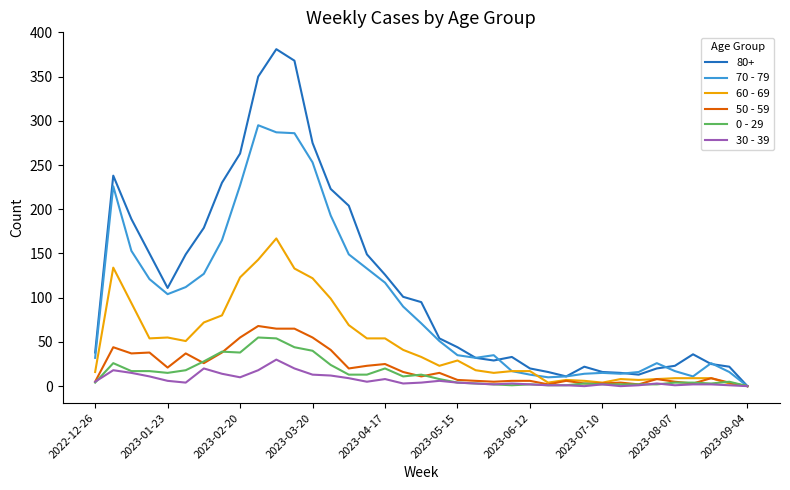

Which series has the largest total across all categories?

80+